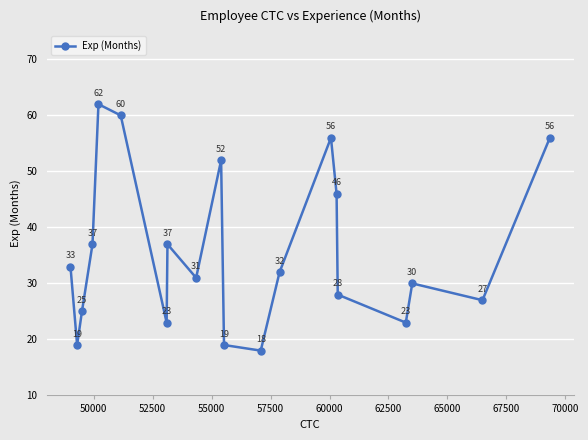

What is the value of the 15th point from the left?

46